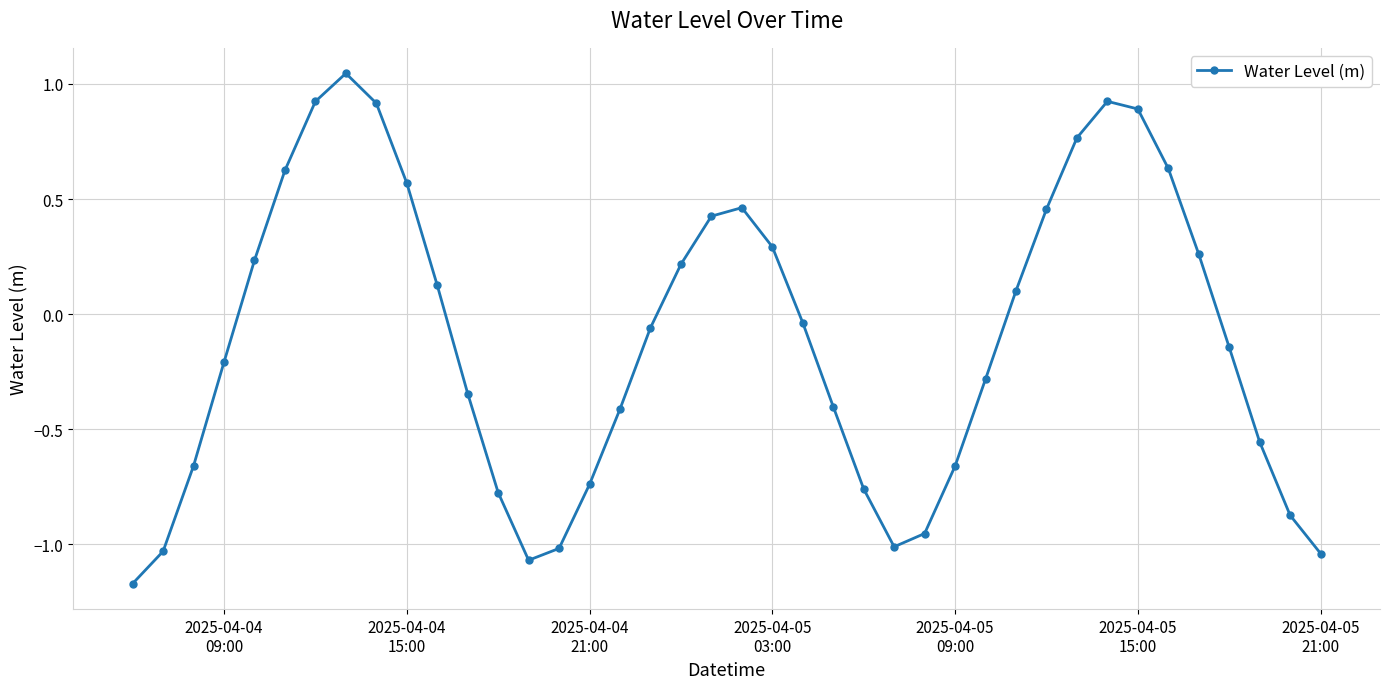

How many interior local valleys (lower than both neighbors) does the data have?

2